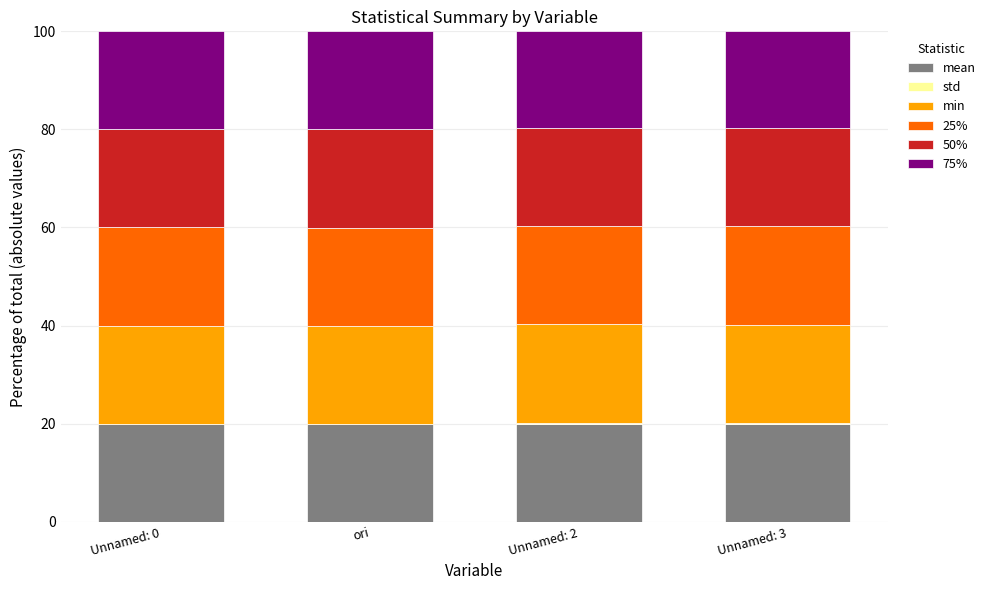

What is the sum of all 75% values?

79.6